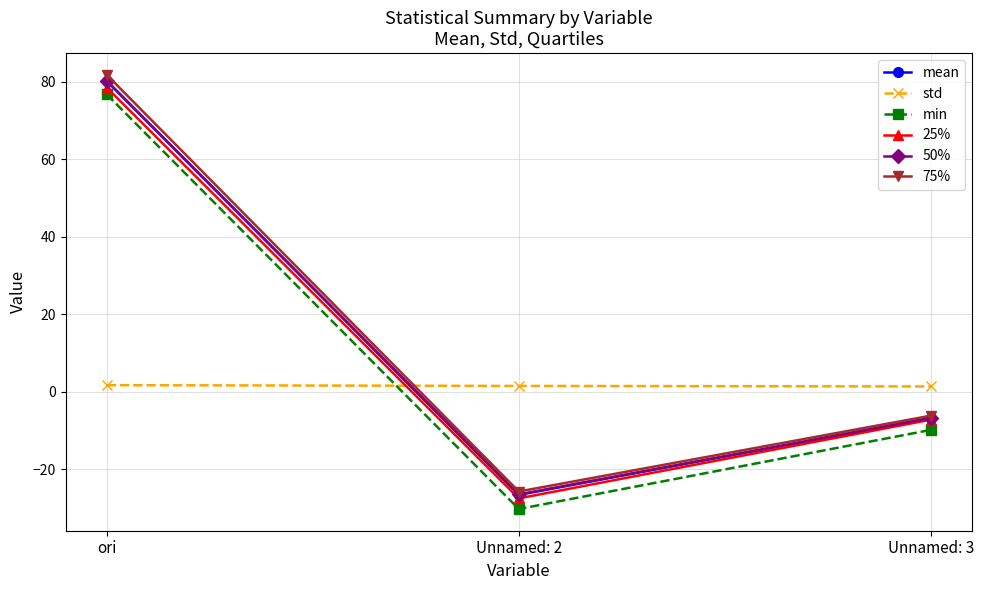

How many lines are shown in the chart?

6